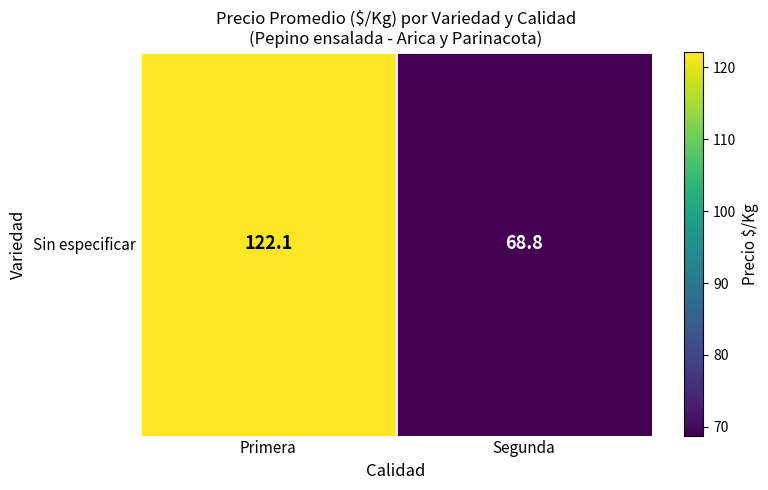

Rank the categories by value from lowest to highest.

Segunda, Primera